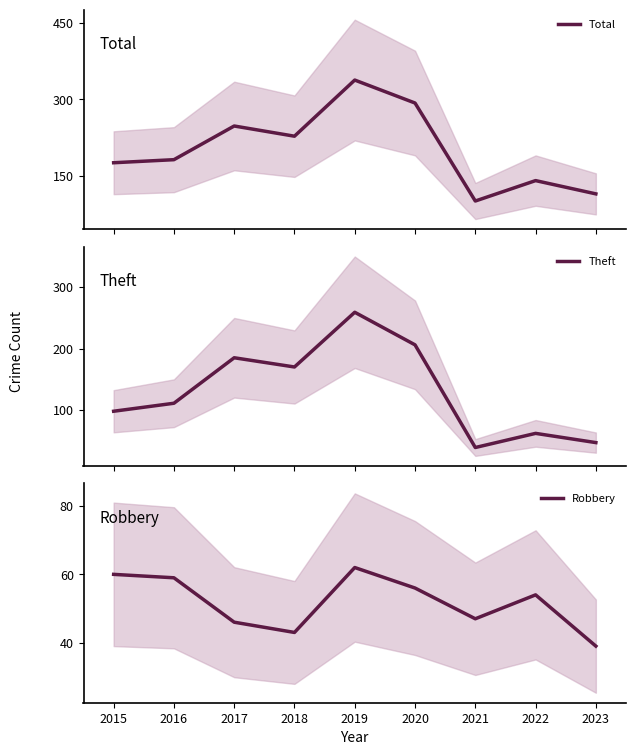

The Robbery series shows 77 at 2017. True or false?

False